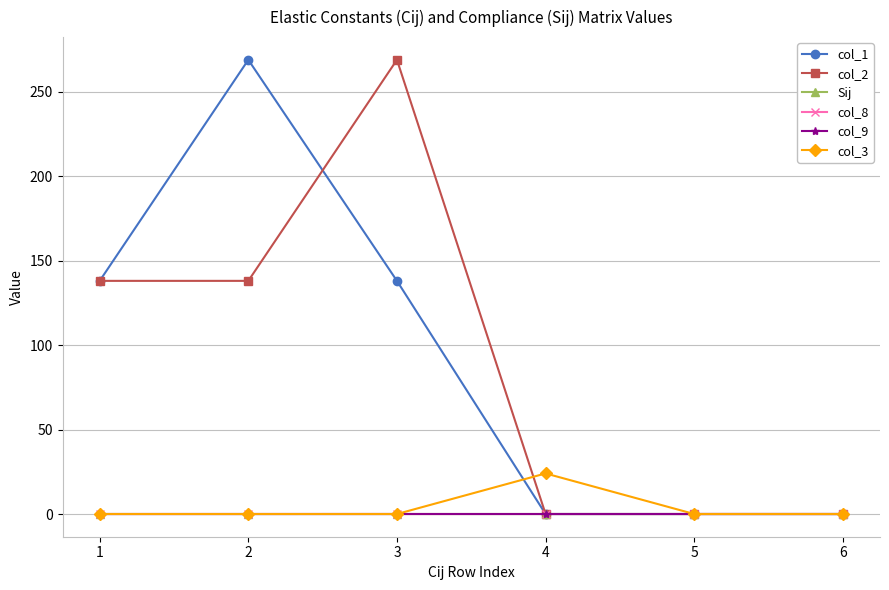

At which label does col_9 first exceed 0?

3